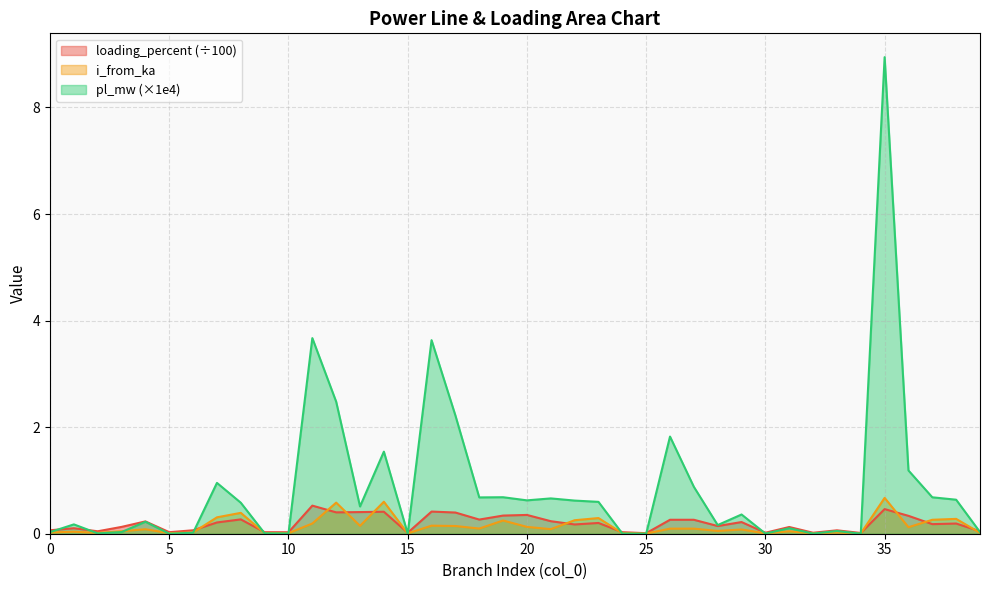

Where is i_from_ka nearest to the value 0?

25